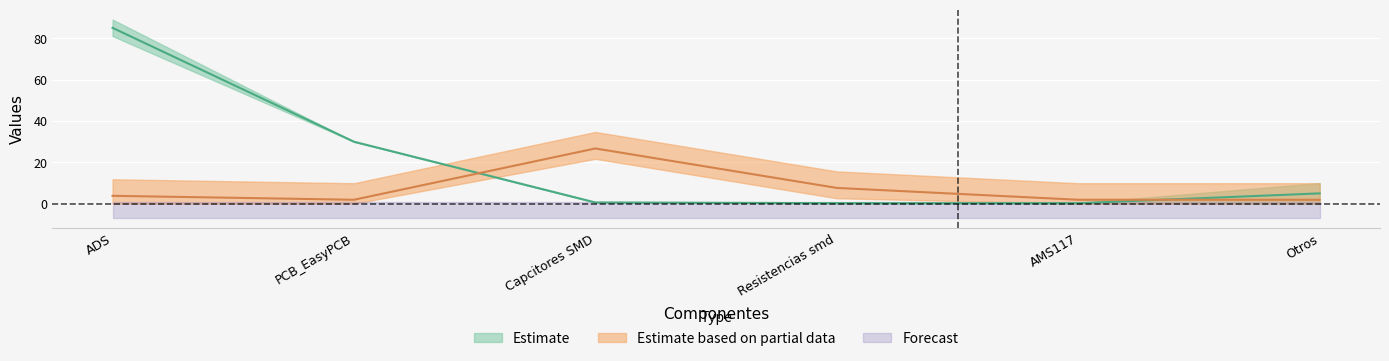

What is the spread (max minus min) of values at ADS?

81.3